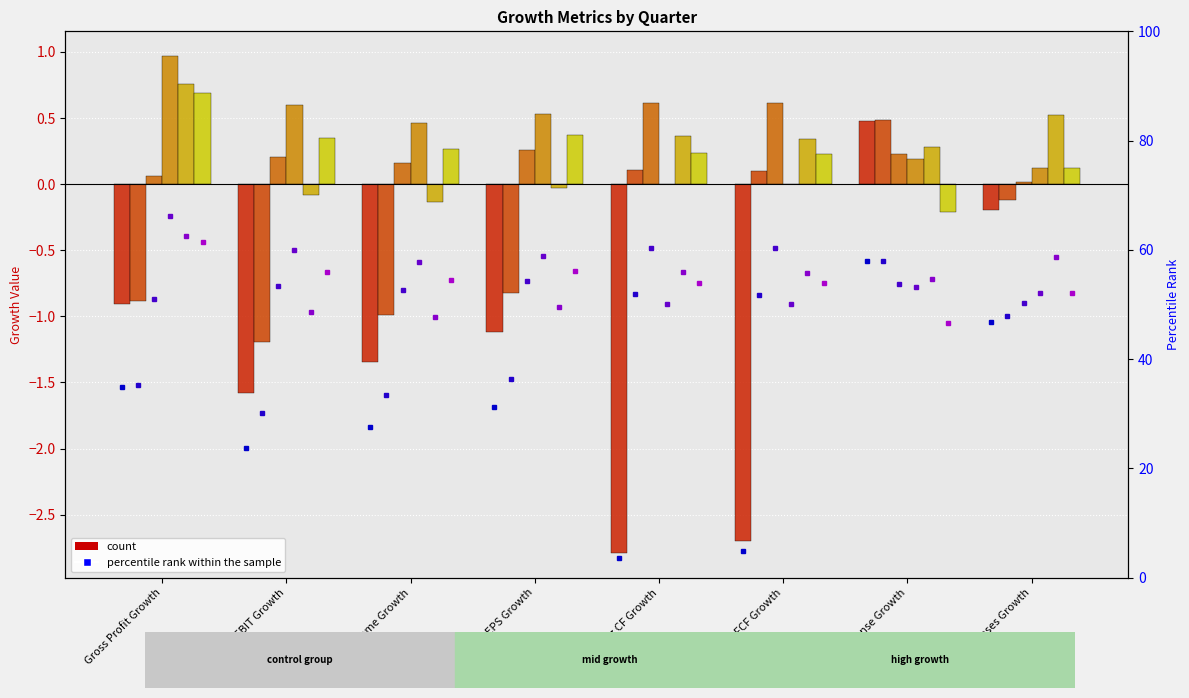

True or false: 2017-06-30 pct has a value of 24.0 at FCF Growth.

False